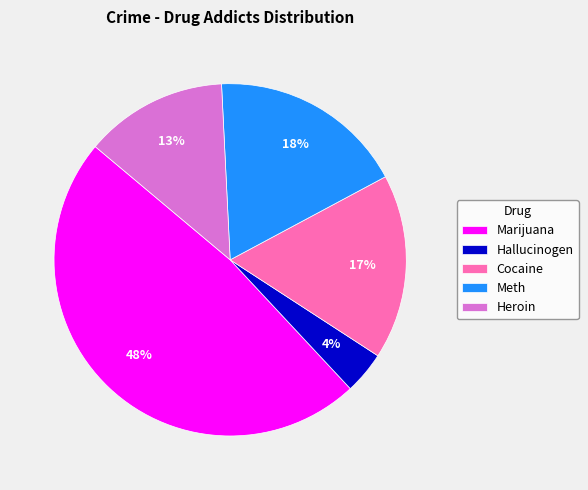

Which category has the biggest portion of the pie?

Marijuana